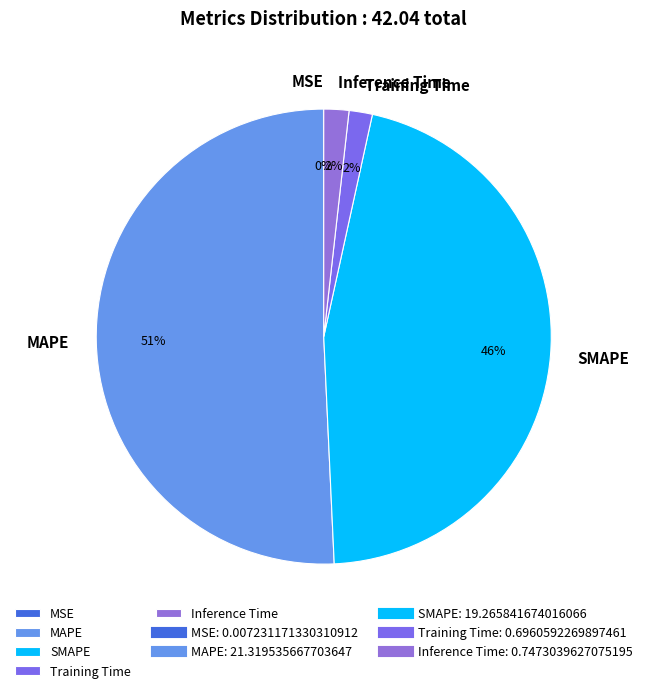

What percentage is the Inference Time slice, to the nearest percent?

2%